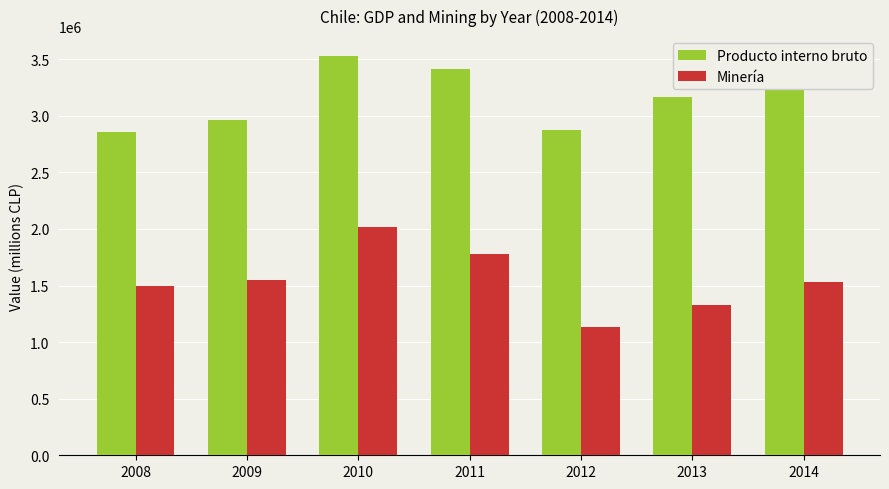

Which series has the widest spread of values?

Minería